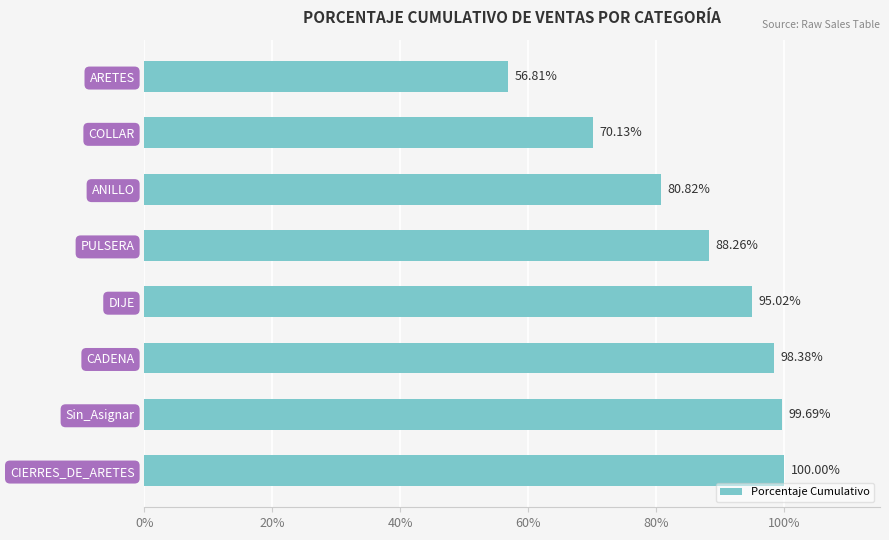

Where is the data nearest to the value 78?

ANILLO